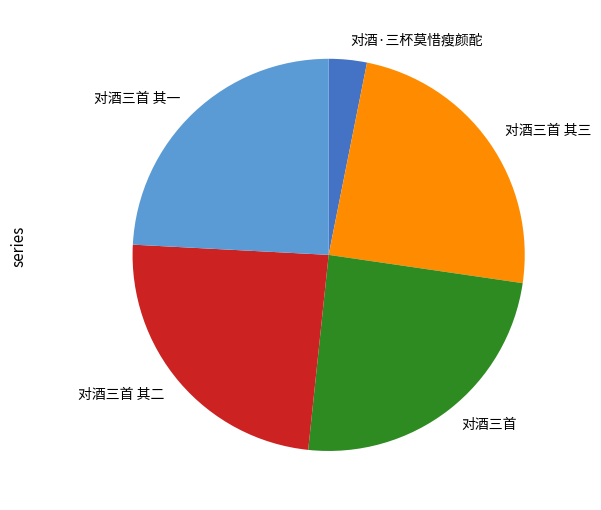

Approximately how many times larger is the value at 对酒三首 compared to 对酒三首 其二?

1.0